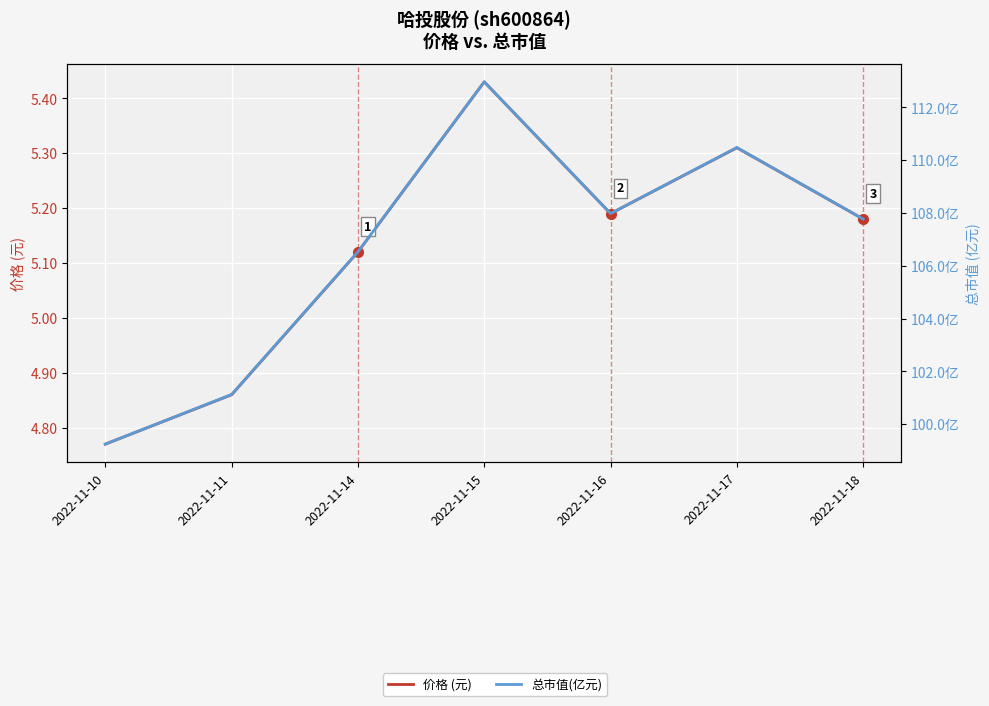

Which series has the largest total across all categories?

总市值(亿元)